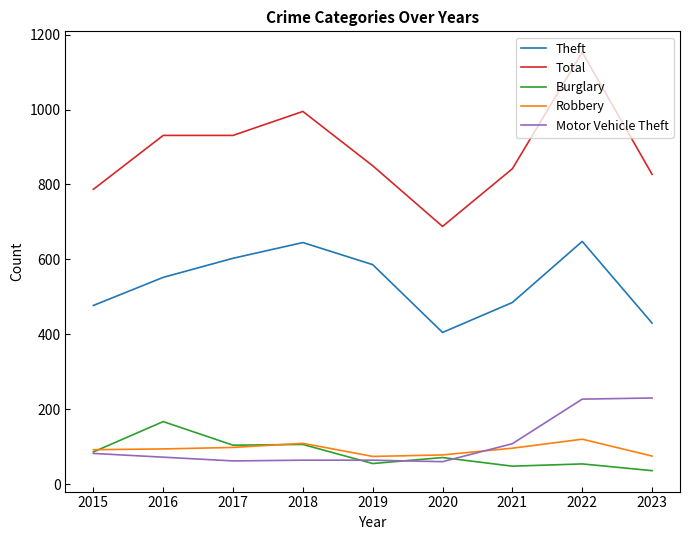

At which category is the sum across all series the highest?

2022